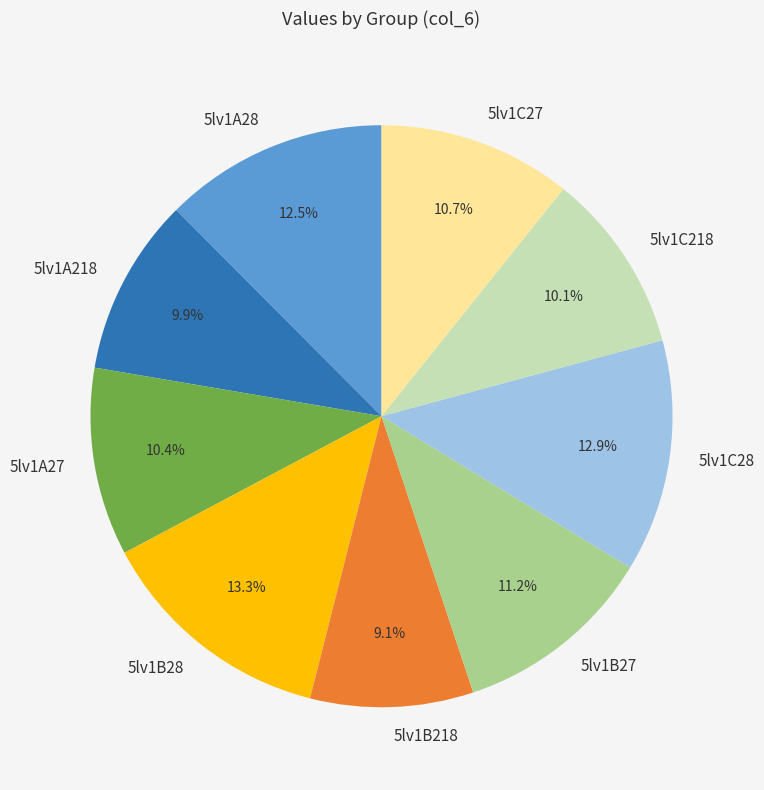

The 5lv1C27 slice represents 11% of the pie. True or false?

True